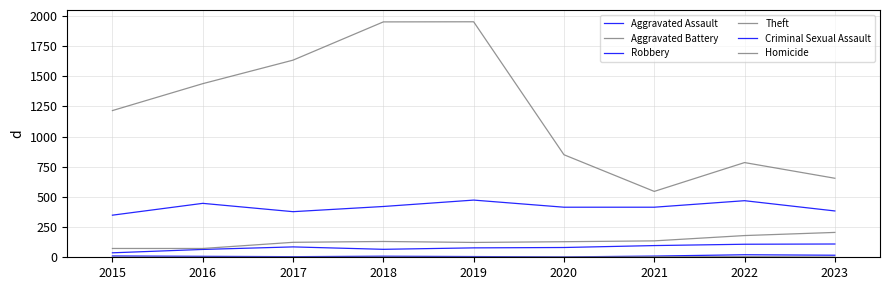

Is the value of Aggravated Assault at 2015 greater than the value of Theft at 2022?

No